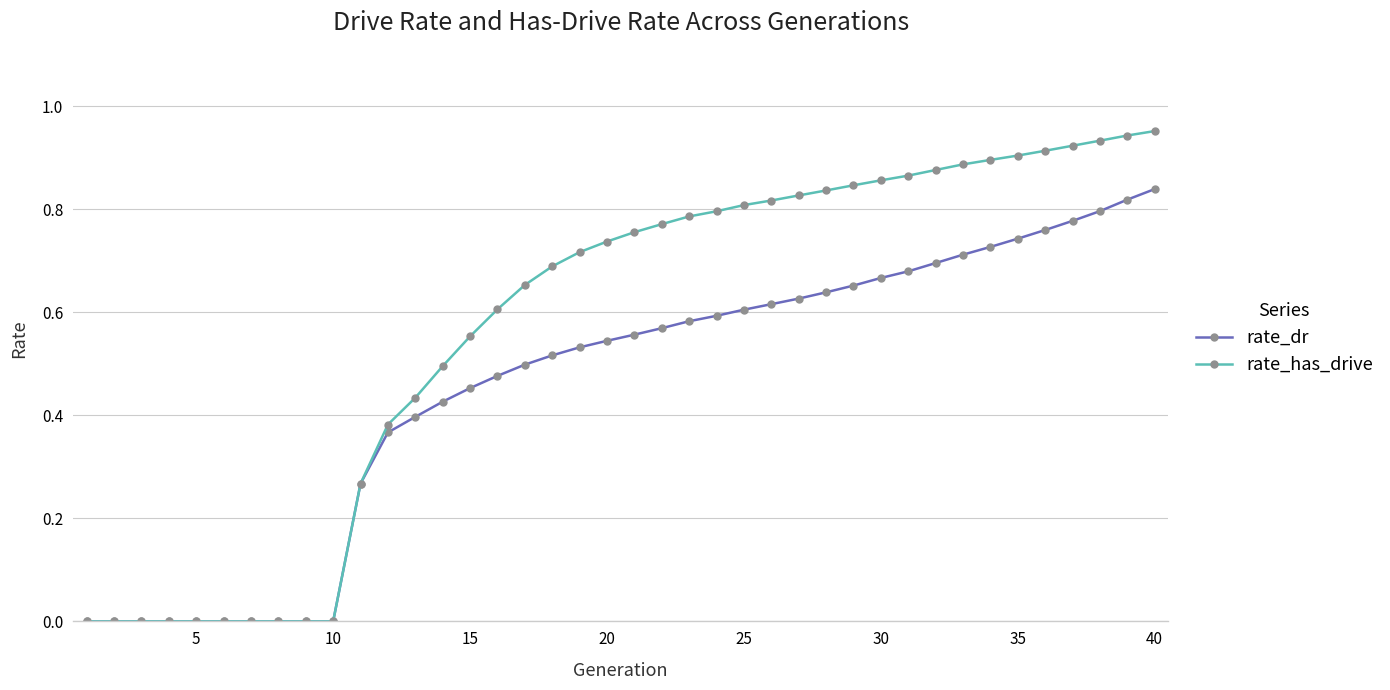

Which series has the largest total across all categories?

rate_has_drive